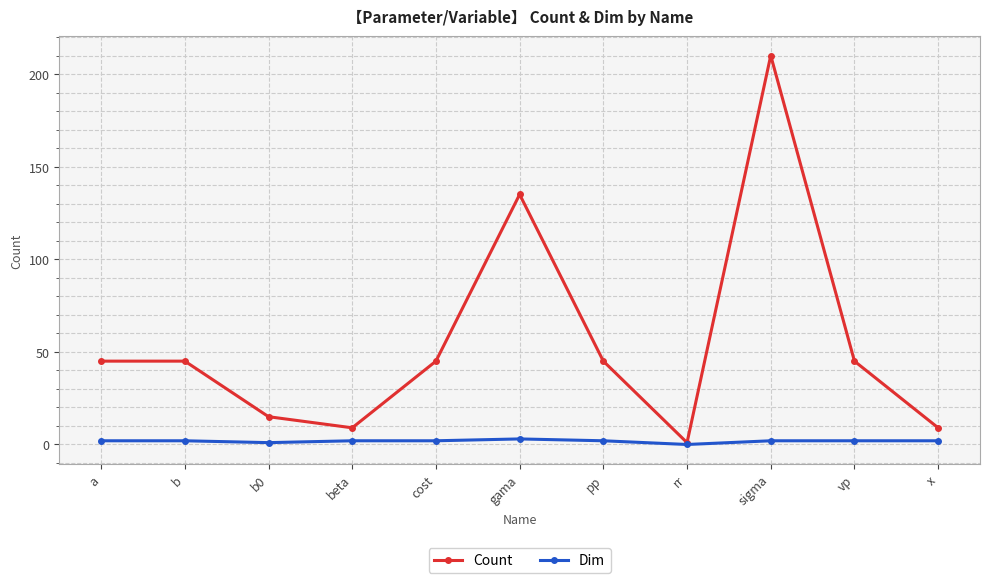

Which series changed the most between rr and vp?

Count